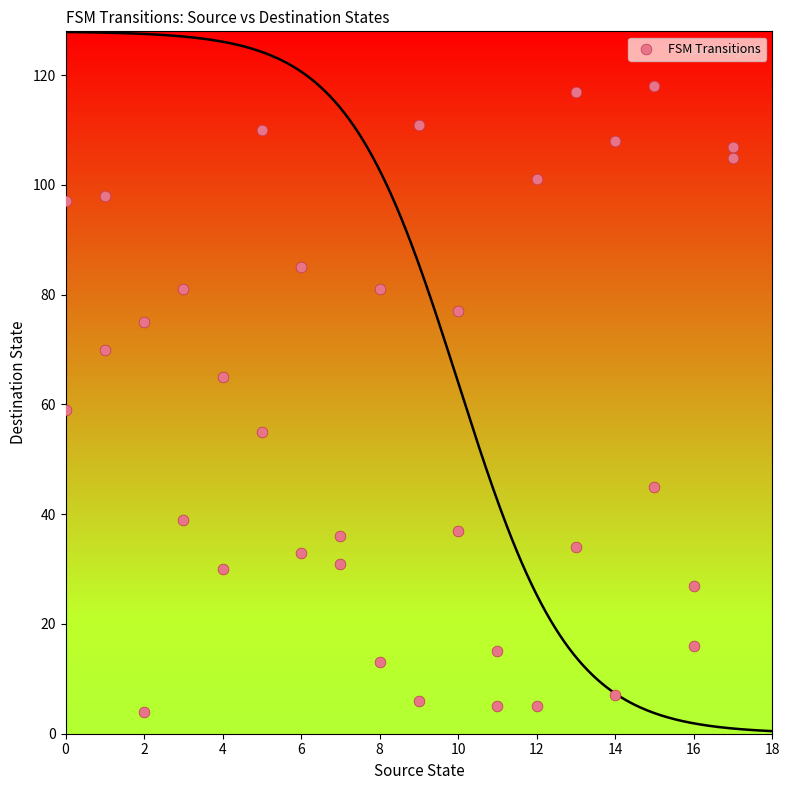

What Y value in the scatter plot is closest to 61?

59